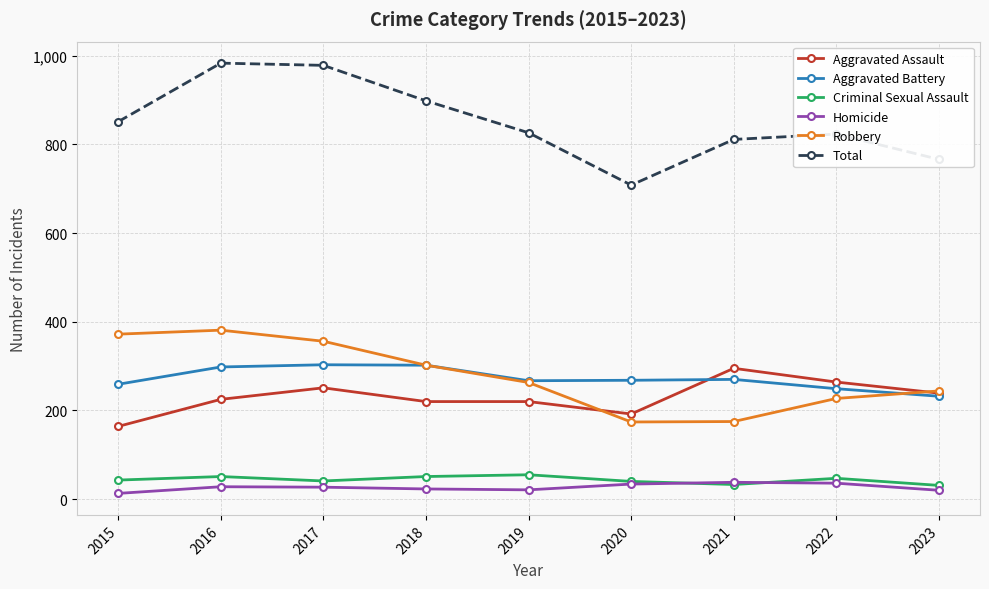

Where do Aggravated Assault and Robbery first cross each other?

2019 and 2020